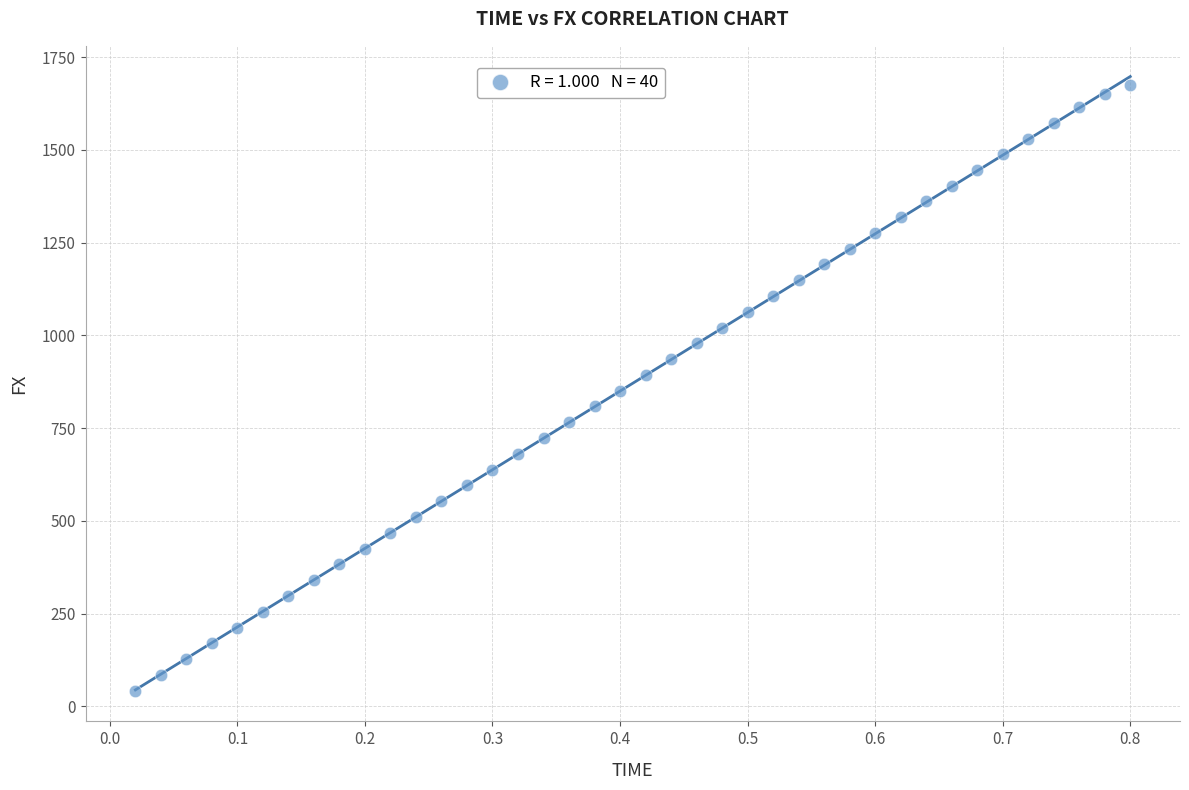

What is the range of X values (max minus min)?

0.8